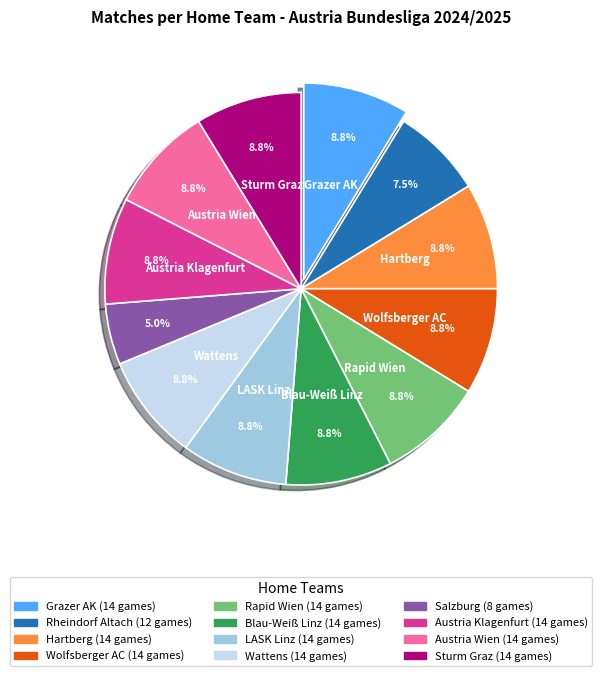

Which slice is the smallest?

Salzburg